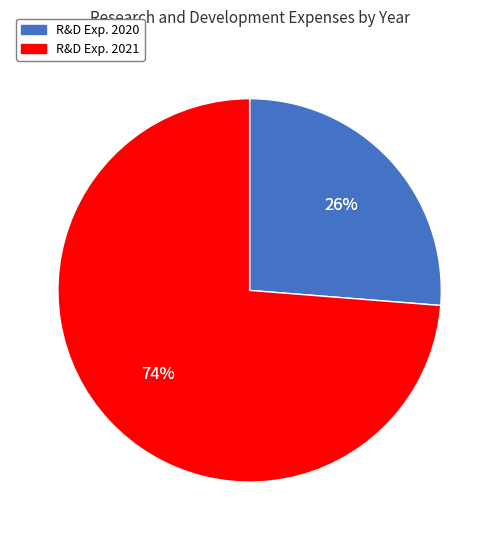

What percentage is the 2021 slice, to the nearest percent?

74%